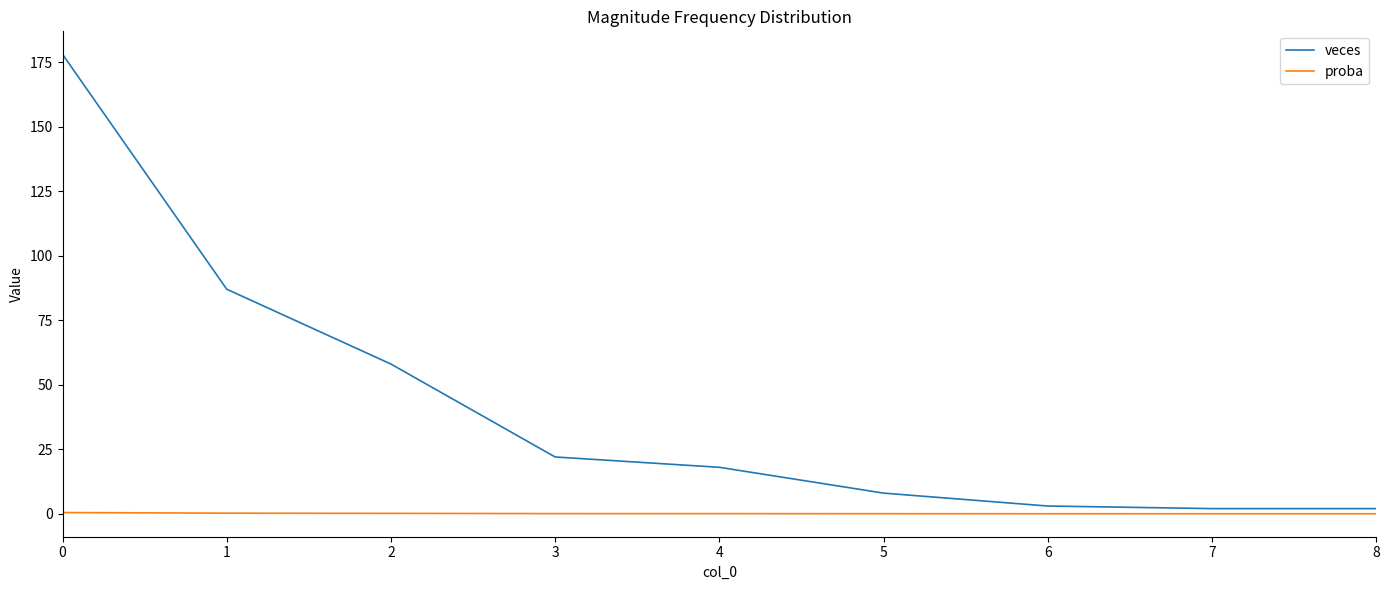

The veces series shows 8.0 at 5. True or false?

True